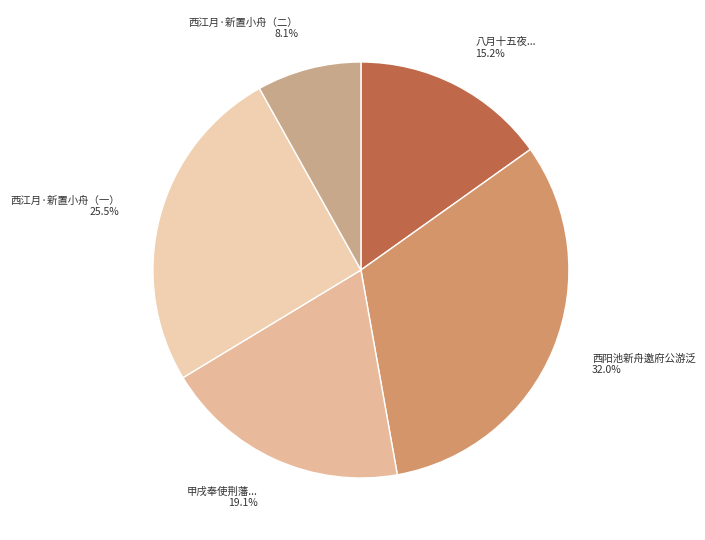

To the nearest percent, what is the difference between the largest and smallest slice percentages?

24%